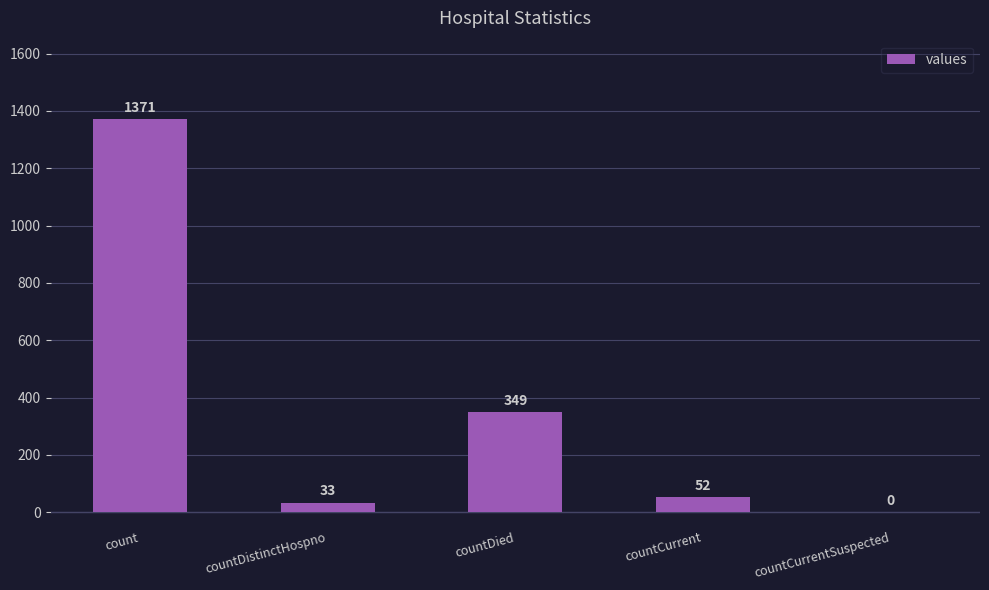

Between countDistinctHospno and count, which is larger?

count